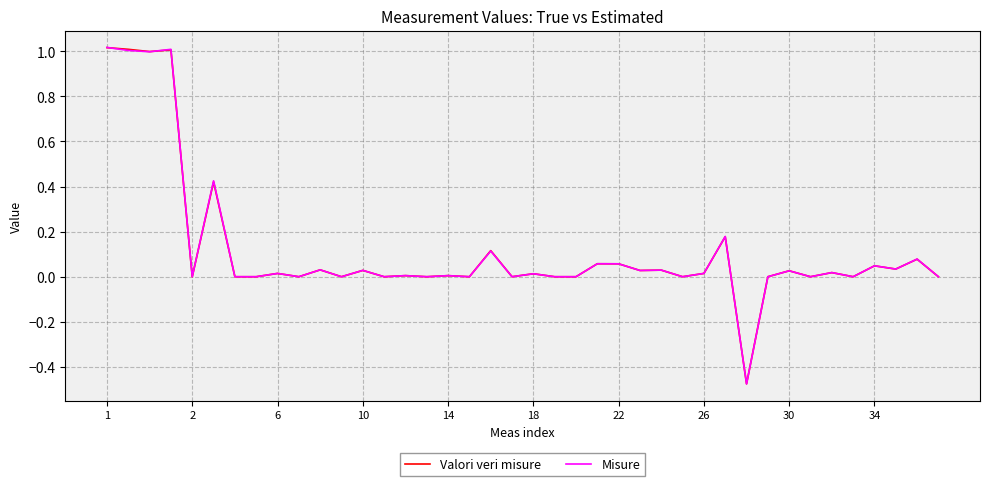

Which series has the widest spread of values?

Misure